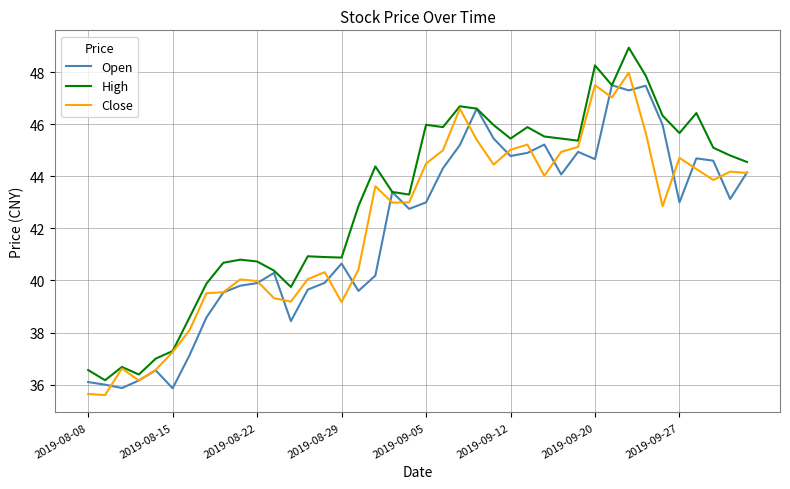

Is this an area chart (filled region under the line)?

No